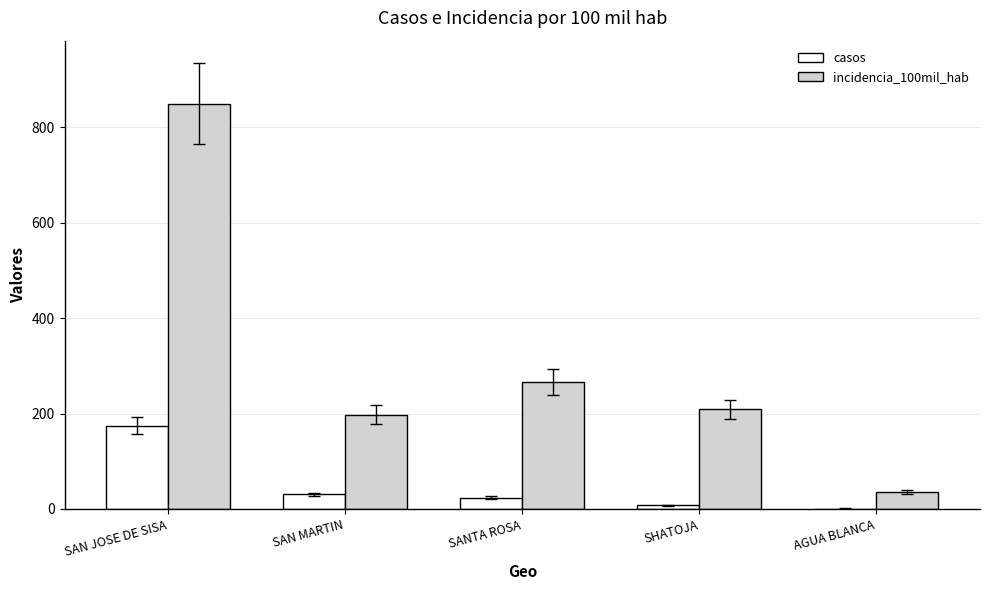

What are all the series names shown in the legend?

casos, incidencia_100mil_hab